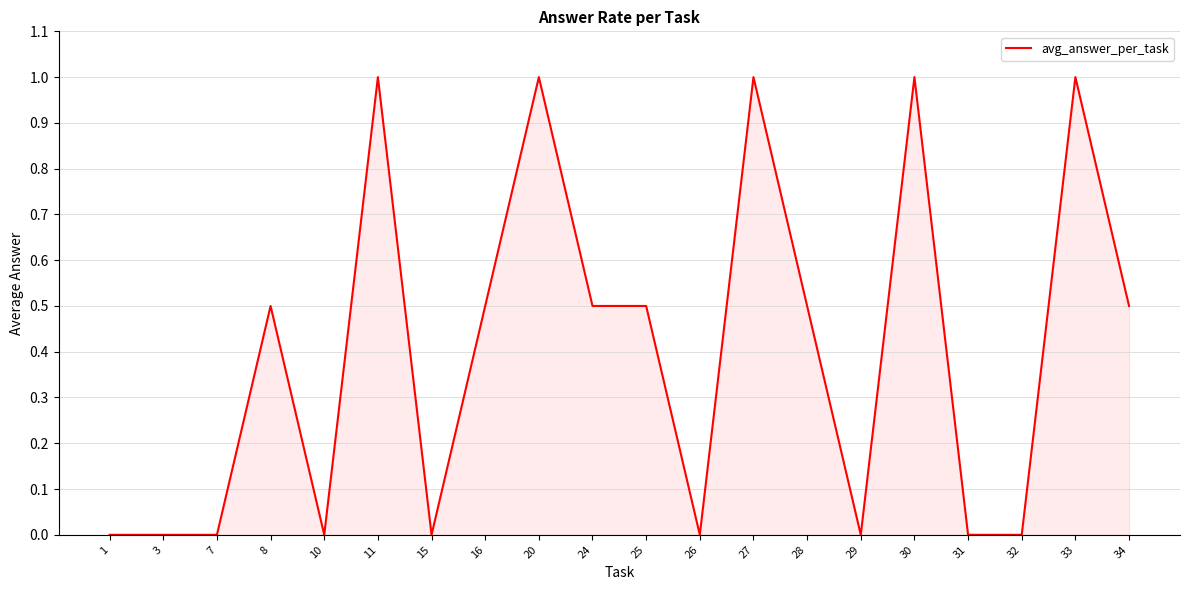

What is the difference between the maximum and minimum values?

1.0